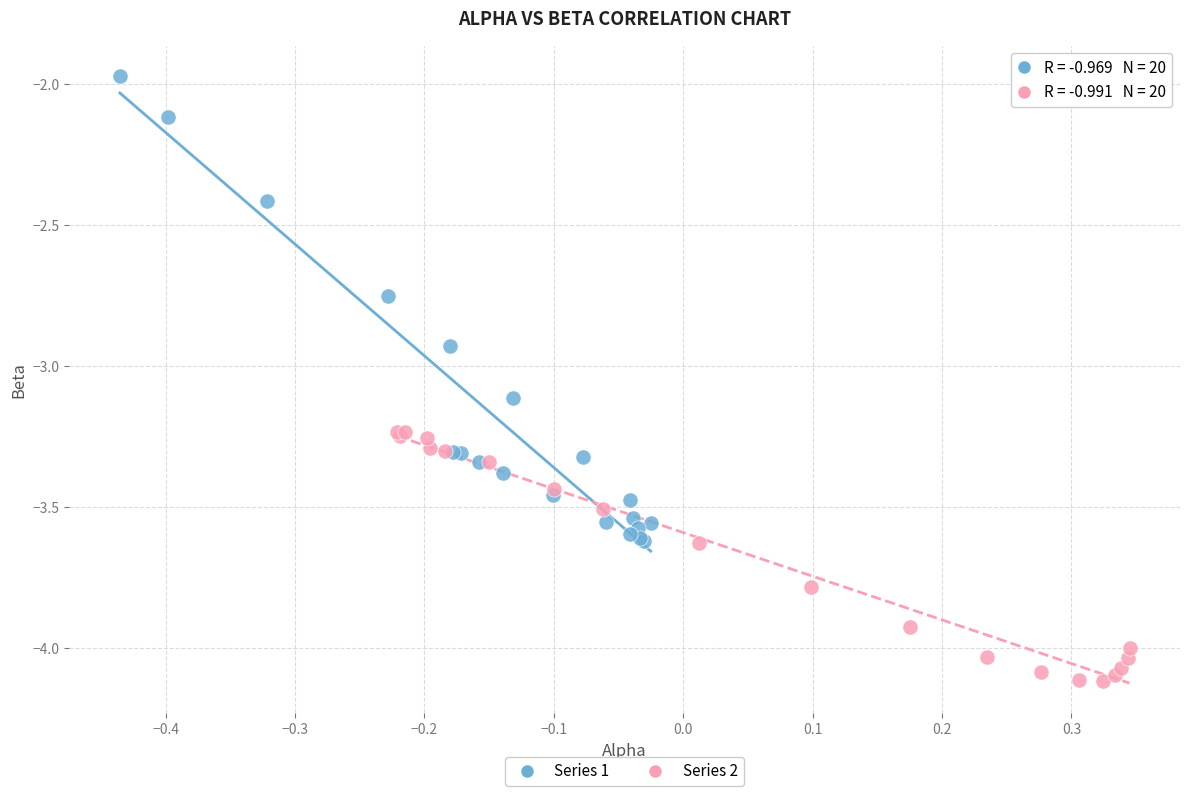

Which series contains the highest Y value?

Series 1